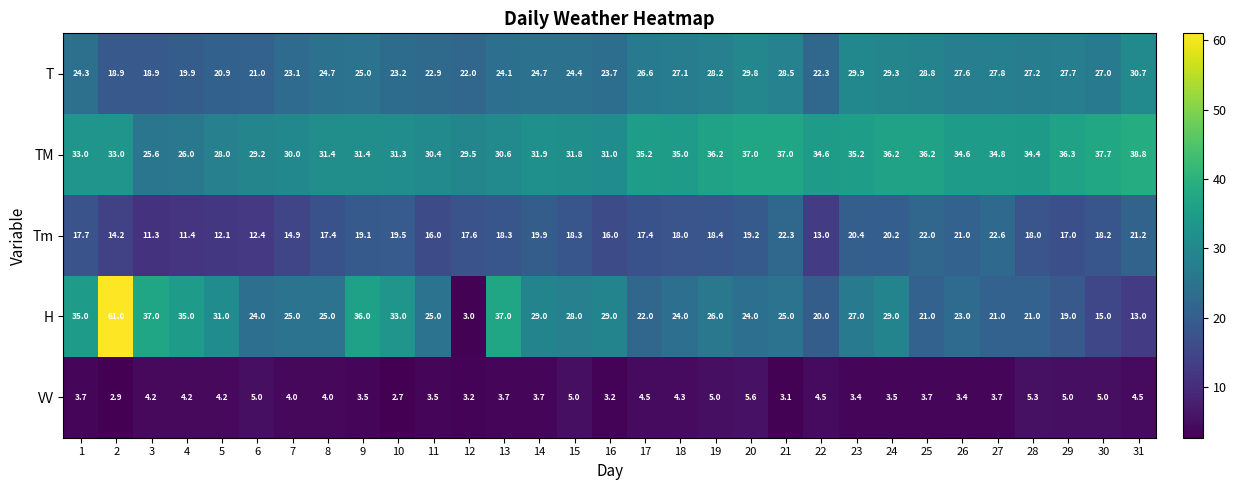

What is the minimum value shown in the chart?

2.7